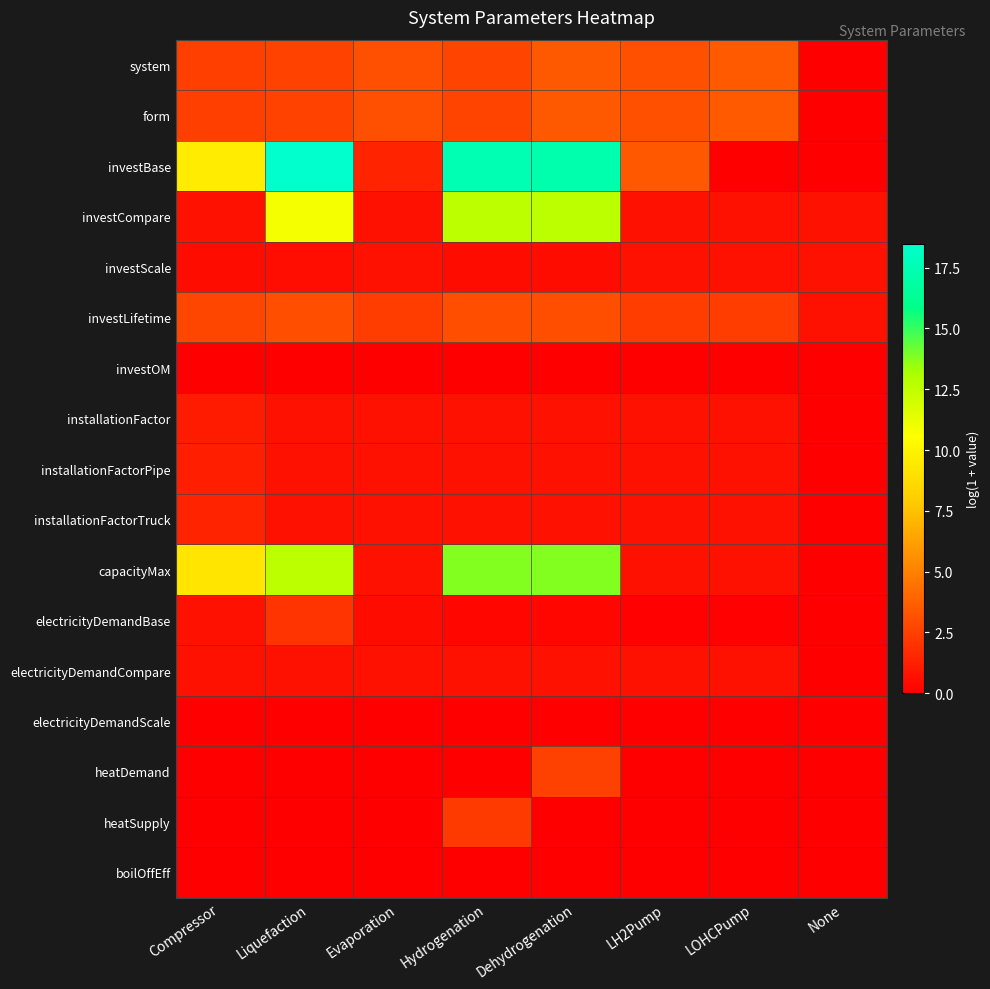

Reading right to left, transcribe all the data shown in this chart.

system: None=0.0	LOHCPump=3.5	LH2Pump=3.1	Dehydrogenation=3.5	Hydrogenation=2.6	Evaporation=3.1	Liquefaction=2.6	Compressor=2.5
form: None=0.0	LOHCPump=3.5	LH2Pump=3.1	Dehydrogenation=3.5	Hydrogenation=2.6	Evaporation=3.1	Liquefaction=2.6	Compressor=2.5
investBase: None=0.0	LOHCPump=0.0	LH2Pump=3.4	Dehydrogenation=17.2	Hydrogenation=17.5	Evaporation=1.4	Liquefaction=18.5	Compressor=9.6
investCompare: None=0.7	LOHCPump=0.7	LH2Pump=0.7	Dehydrogenation=12.6	Hydrogenation=12.6	Evaporation=0.7	Liquefaction=10.8	Compressor=0.7
investScale: None=0.7	LOHCPump=0.7	LH2Pump=0.7	Dehydrogenation=0.5	Hydrogenation=0.5	Evaporation=0.7	Liquefaction=0.5	Compressor=0.5
investLifetime: None=0.7	LOHCPump=2.4	LH2Pump=2.4	Dehydrogenation=3.0	Hydrogenation=3.0	Evaporation=2.4	Liquefaction=3.0	Compressor=2.8
investOM: None=0.0	LOHCPump=0.0	LH2Pump=0.0	Dehydrogenation=0.0	Hydrogenation=0.0	Evaporation=0.0	Liquefaction=0.0	Compressor=0.0
installationFactor: None=0.0	LOHCPump=0.7	LH2Pump=0.7	Dehydrogenation=0.7	Hydrogenation=0.7	Evaporation=0.7	Liquefaction=0.7	Compressor=1.1
installationFactorPipe: None=0.0	LOHCPump=0.7	LH2Pump=0.7	Dehydrogenation=0.7	Hydrogenation=0.7	Evaporation=0.7	Liquefaction=0.7	Compressor=1.3
installationFactorTruck: None=0.0	LOHCPump=0.7	LH2Pump=0.7	Dehydrogenation=0.7	Hydrogenation=0.7	Evaporation=0.7	Liquefaction=0.7	Compressor=1.4
capacityMax: None=0.0	LOHCPump=0.7	LH2Pump=0.7	Dehydrogenation=13.8	Hydrogenation=13.8	Evaporation=0.7	Liquefaction=12.6	Compressor=9.2
electricityDemandBase: None=0.0	LOHCPump=0.1	LH2Pump=0.1	Dehydrogenation=0.3	Hydrogenation=0.3	Evaporation=0.5	Liquefaction=2.1	Compressor=0.7
electricityDemandCompare: None=0.0	LOHCPump=0.7	LH2Pump=0.7	Dehydrogenation=0.7	Hydrogenation=0.7	Evaporation=0.7	Liquefaction=0.7	Compressor=0.7
electricityDemandScale: None=0.0	LOHCPump=0.0	LH2Pump=0.0	Dehydrogenation=0.0	Hydrogenation=0.0	Evaporation=0.0	Liquefaction=0.0	Compressor=0.0
heatDemand: None=0.0	LOHCPump=0.0	LH2Pump=0.0	Dehydrogenation=2.5	Hydrogenation=0.0	Evaporation=0.0	Liquefaction=0.0	Compressor=0.0
heatSupply: None=0.0	LOHCPump=0.0	LH2Pump=0.0	Dehydrogenation=0.0	Hydrogenation=2.3	Evaporation=0.0	Liquefaction=0.0	Compressor=0.0
boilOffEff: None=0.0	LOHCPump=0.0	LH2Pump=0.0	Dehydrogenation=0.0	Hydrogenation=0.0	Evaporation=0.0	Liquefaction=0.0	Compressor=0.0